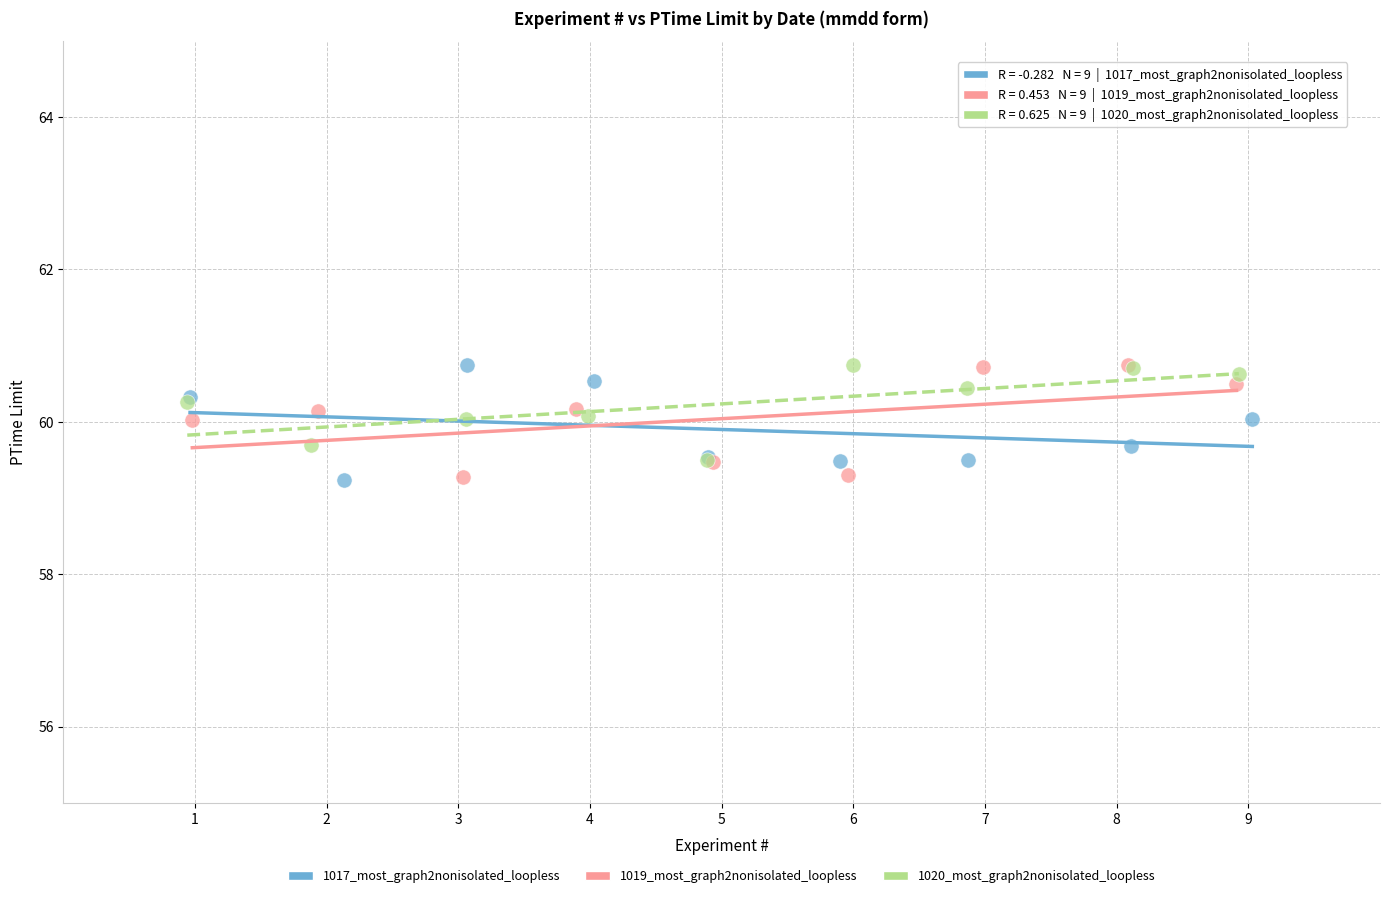

What are all the series names shown in the legend?

1017_most_graph2nonisolated_loopless, 1019_most_graph2nonisolated_loopless, 1020_most_graph2nonisolated_loopless